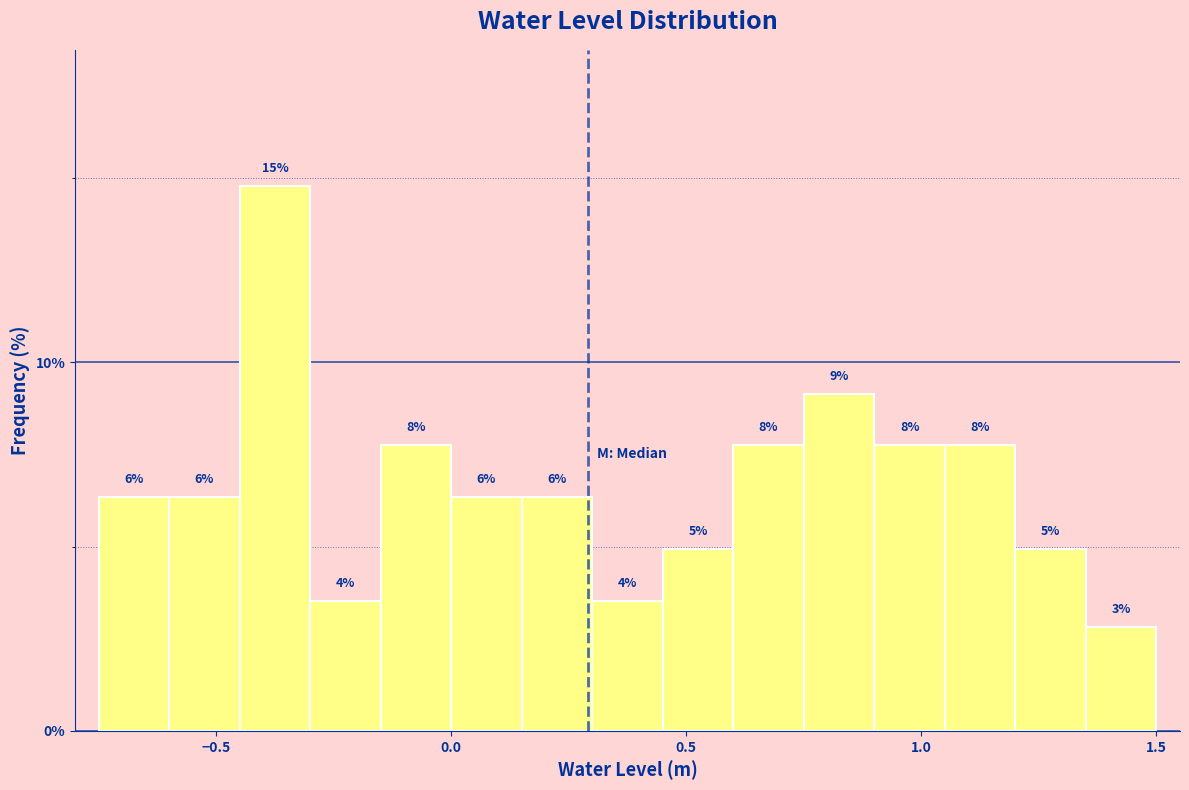

Around what value on the x-axis is the tallest bar? Give the approximate position of its centre, as read against the axis.

-0.35